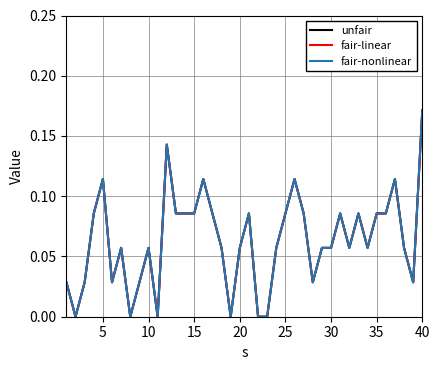

Is this an area chart (filled region under the line)?

No